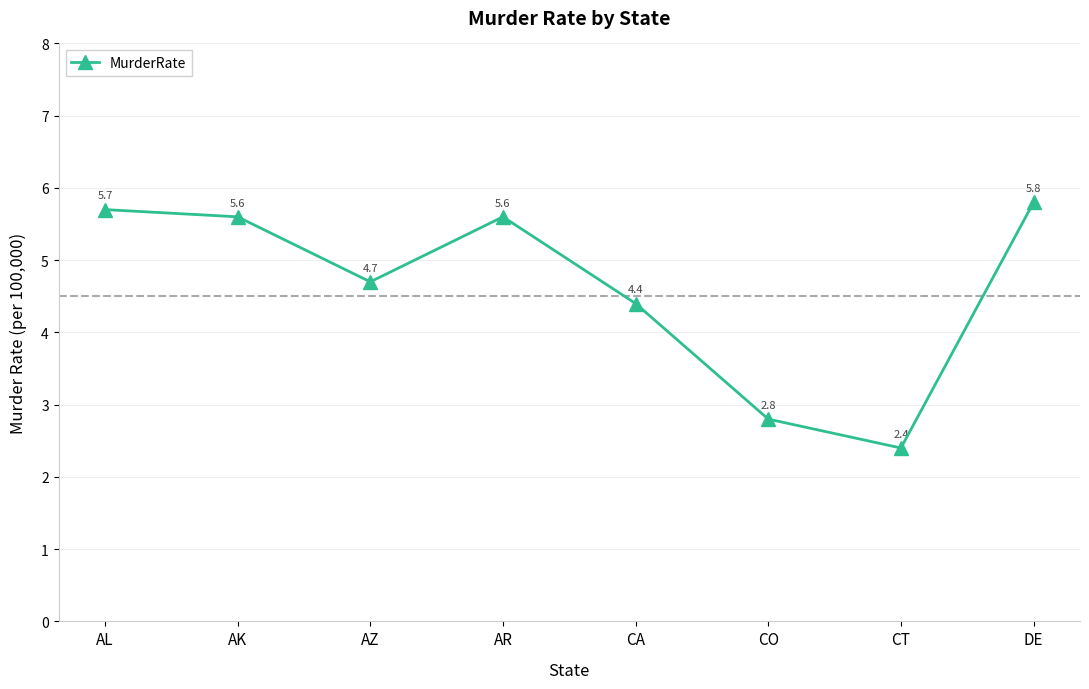

What is the label of the 4th point from the right?

CA